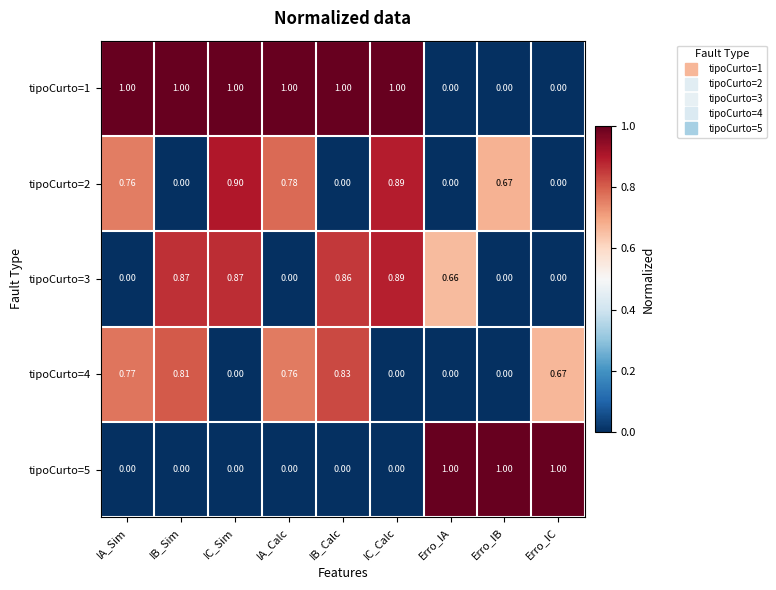

Is the value of tipoCurto=5 at Erro_IA greater than the value of tipoCurto=3 at Erro_IC?

Yes